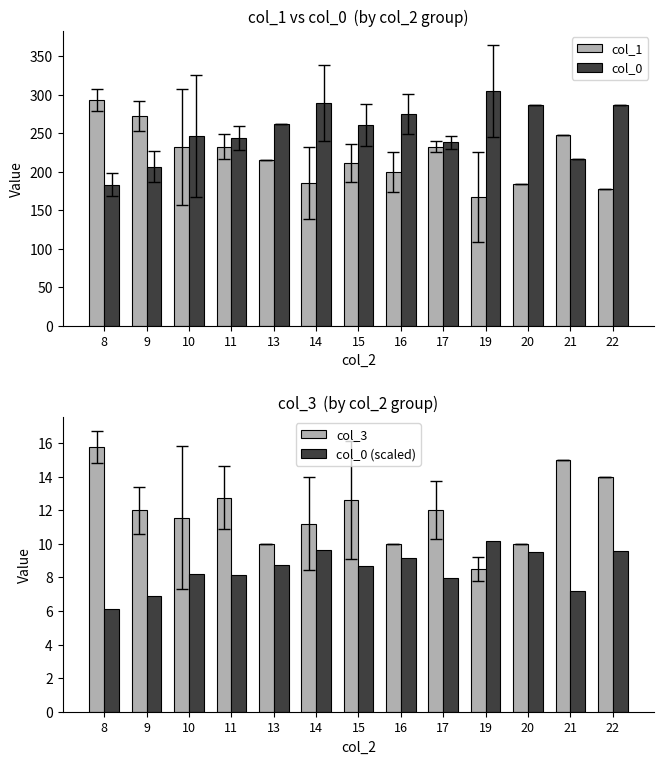

How many data points in col_1 are less than 215?

6